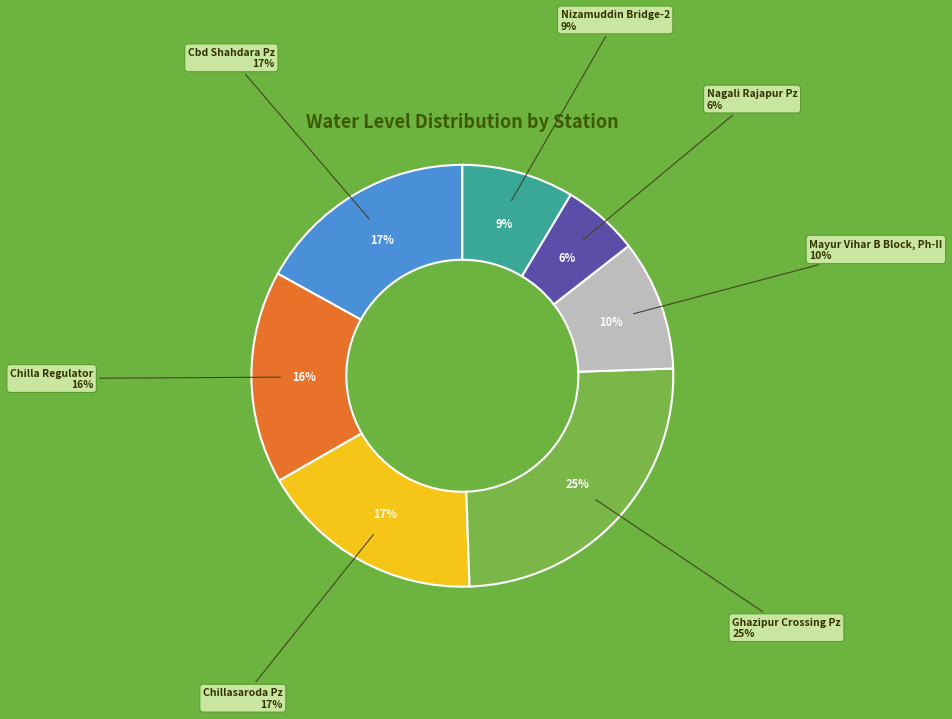

Rank the categories by value from highest to lowest.

Ghazipur Crossing Pz, Chillasaroda Pz, Cbd Shahdara Pz, Chilla Regulator, Mayur Vihar B Block, Ph-II, Nizamuddin Bridge-2, Nagali Rajapur Pz